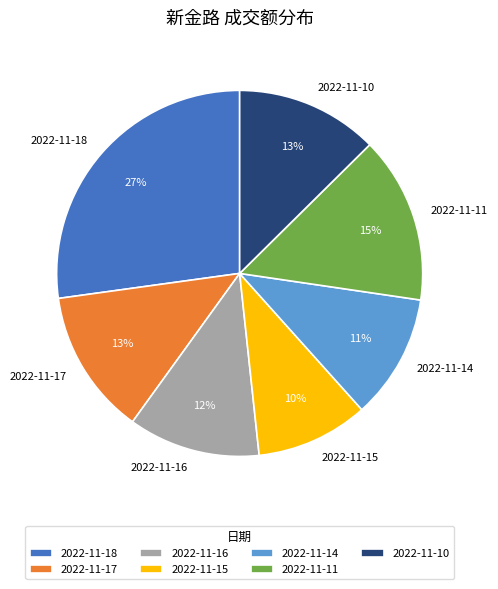

Is it true that 2022-11-15 is 20% of the pie?

False